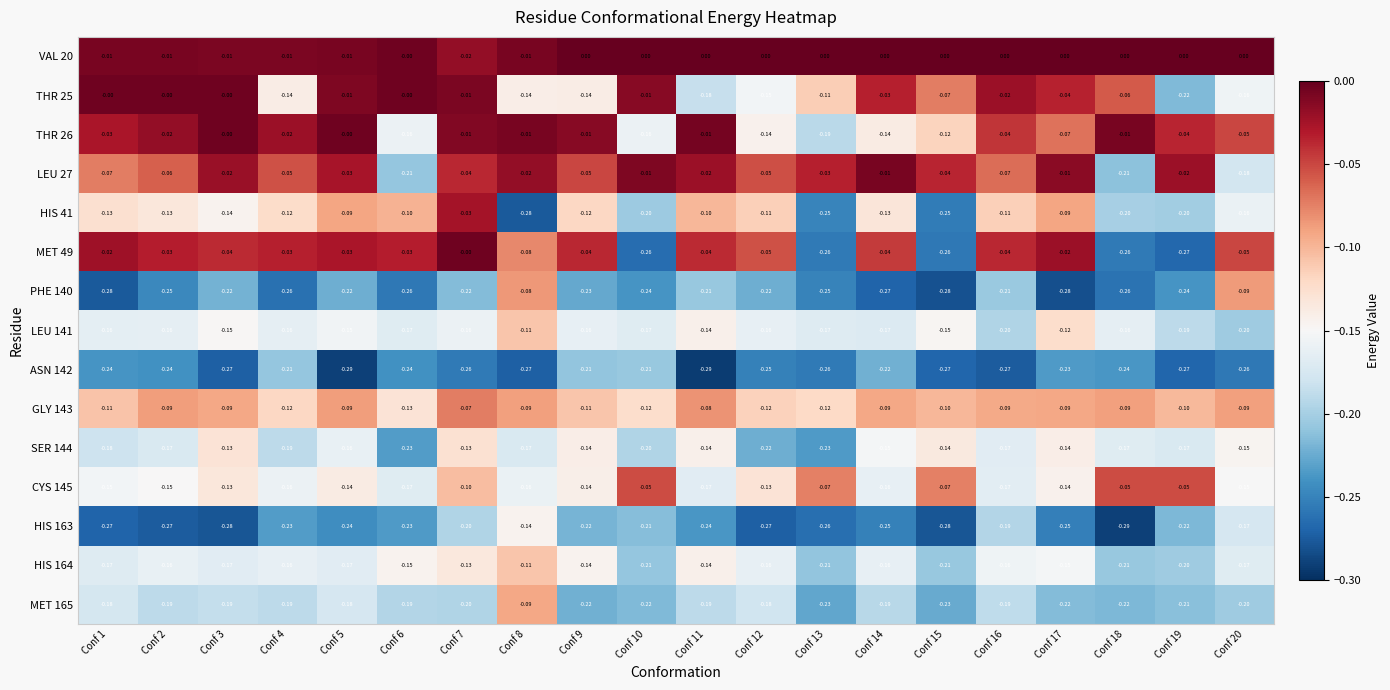

Is the value of GLY 143 at Conf 11 greater than the value of THR 26 at Conf 7?

No